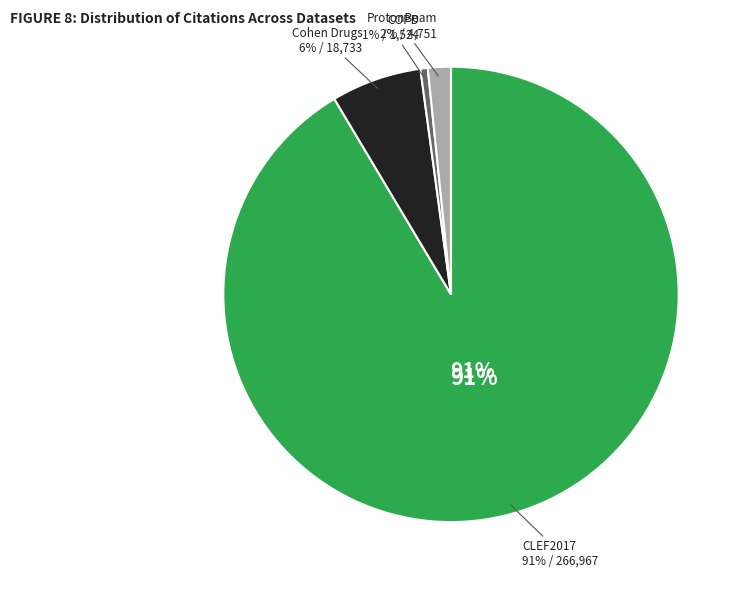

The CLEF2017 slice represents 91% of the pie. True or false?

True